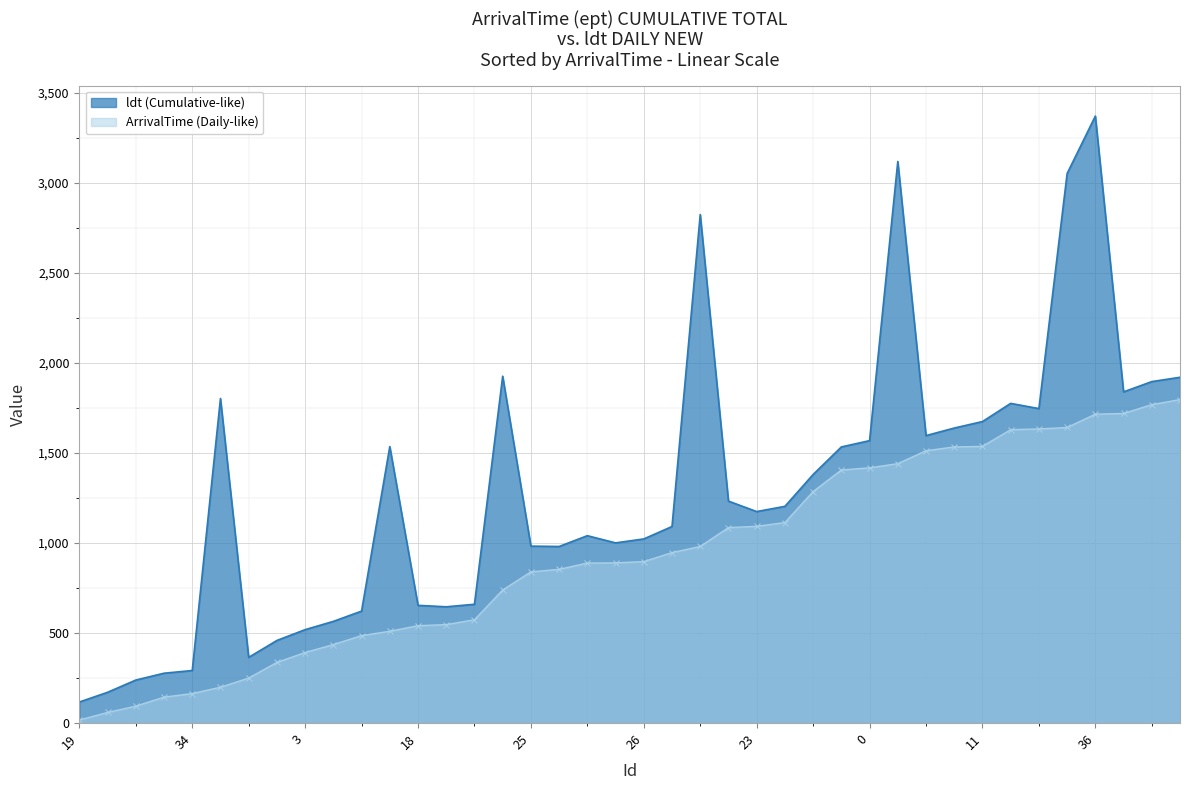

Reading right to left, what are all the values shown in this chart?

ArrivalTime: 1797	1769	1720	1716	1642	1634	1630	1537	1534	1513	1441	1418	1406	1286	1114	1093	1086	981	947	897	890	889	854	840	739	574	547	541	510	486	436	392	337	250	199	164	144	94	59	17
ldt: 1921	1897	1840	3372	3053	1747	1776	1675	1639	1597	3120	1569	1534	1381	1204	1175	1233	2825	1092	1023	1001	1041	981	983	1927	660	646	654	1536	622	565	519	459	365	1803	292	277	239	171	117